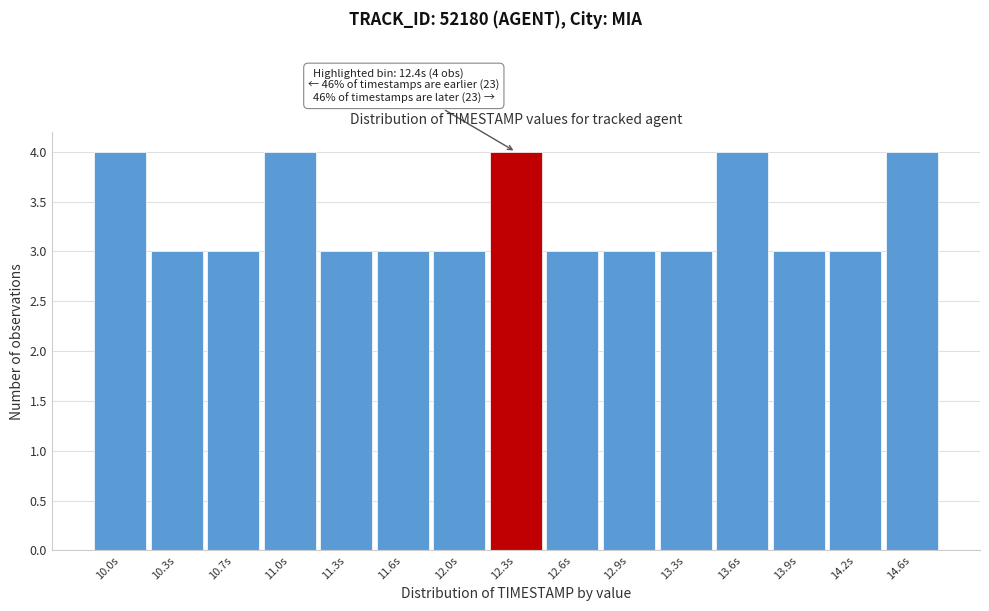

Reading left to right, what are all the values shown in this chart?

4	3	3	4	3	3	3	4	3	3	3	4	3	3	4